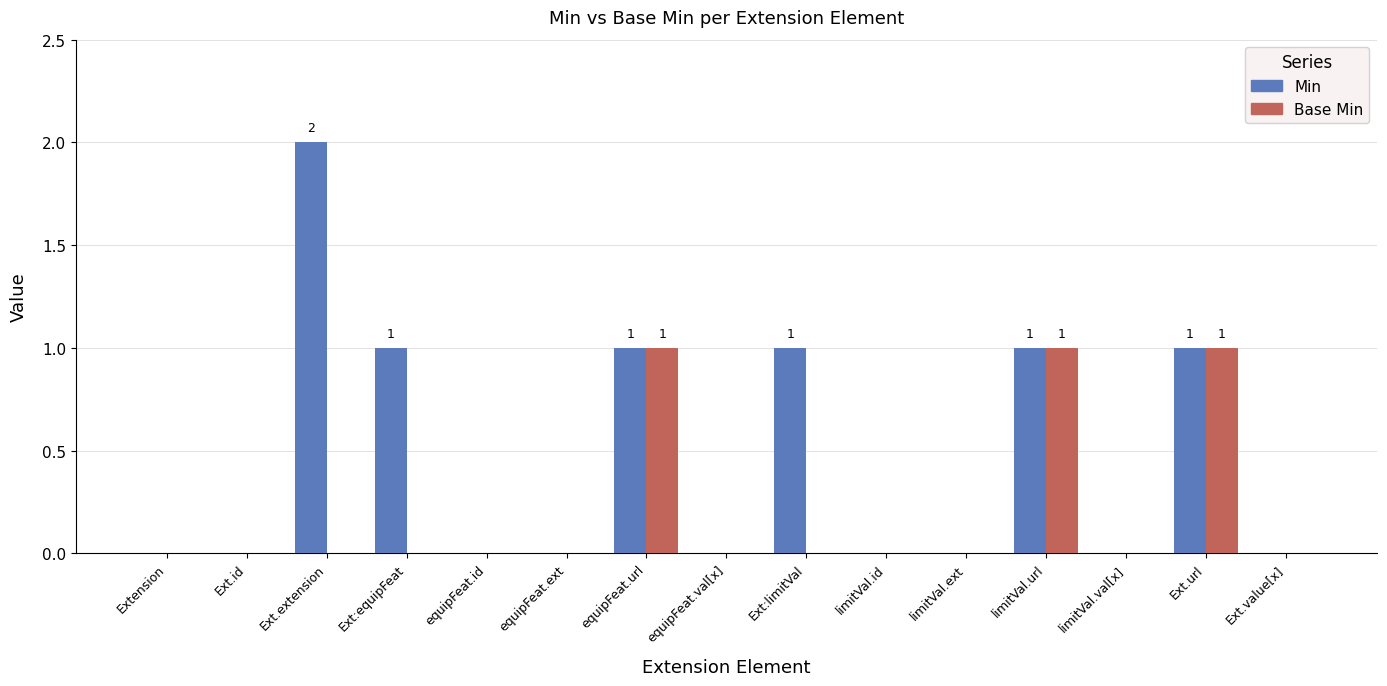

How many distinct data groups are displayed?

2